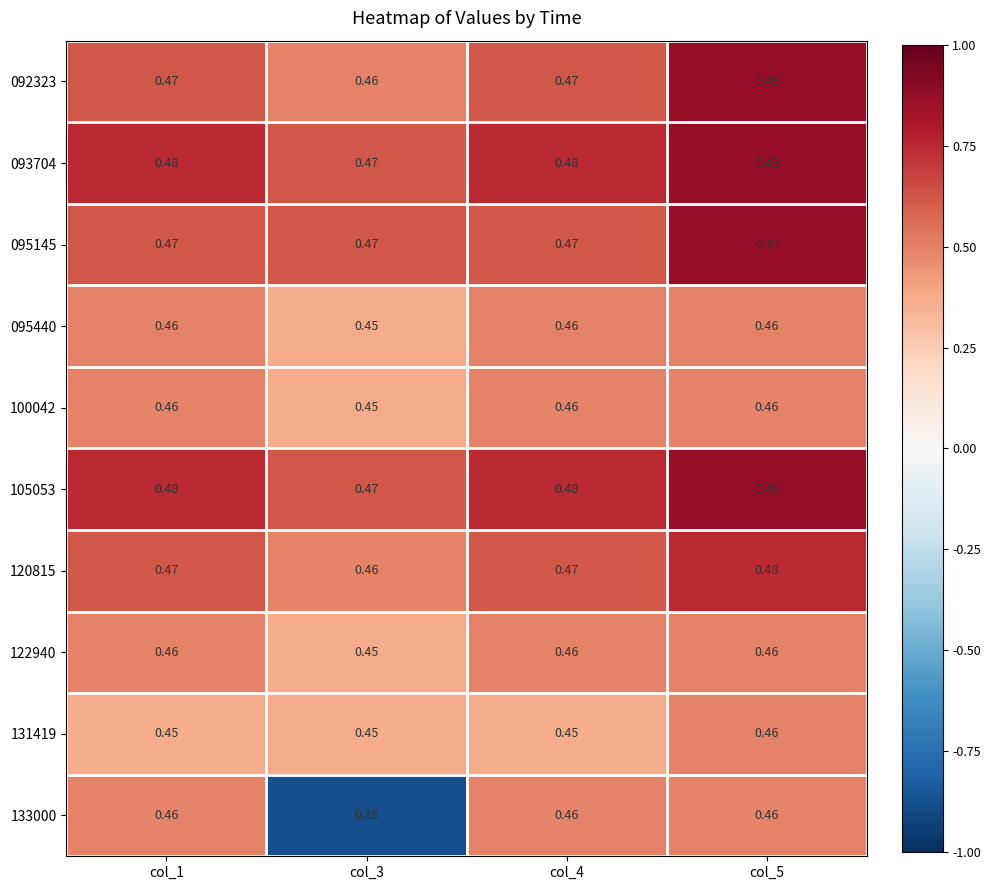

Is the value of 095440 at col_5 greater than the value of 095145 at col_5?

No